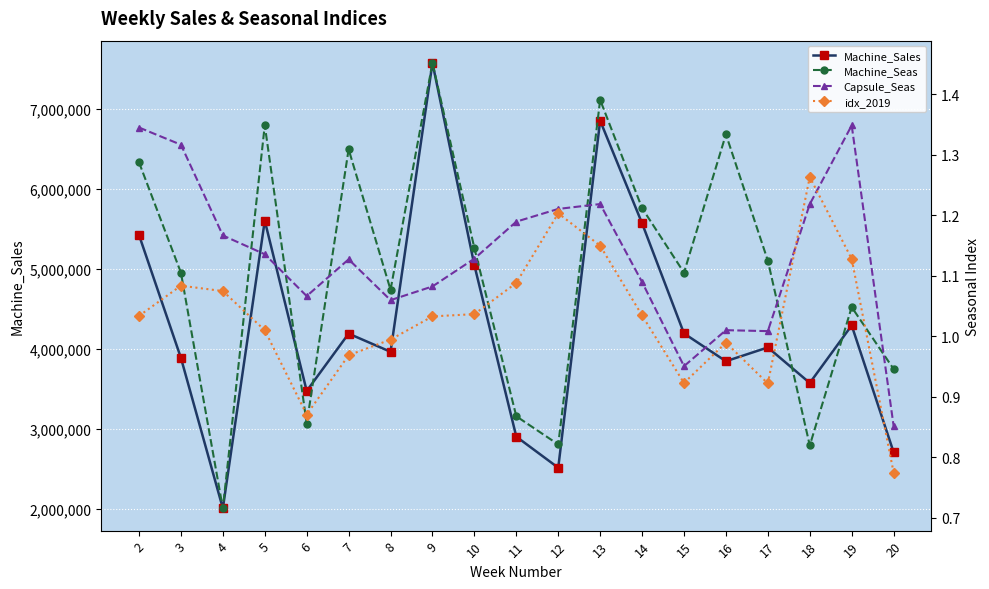

What is the total value across all series at 17?

4017367.7